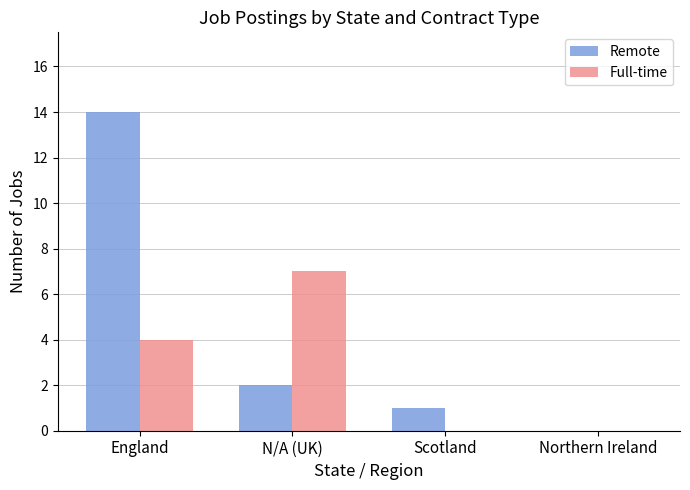

Is it true that Full-time equals 6 at England?

False